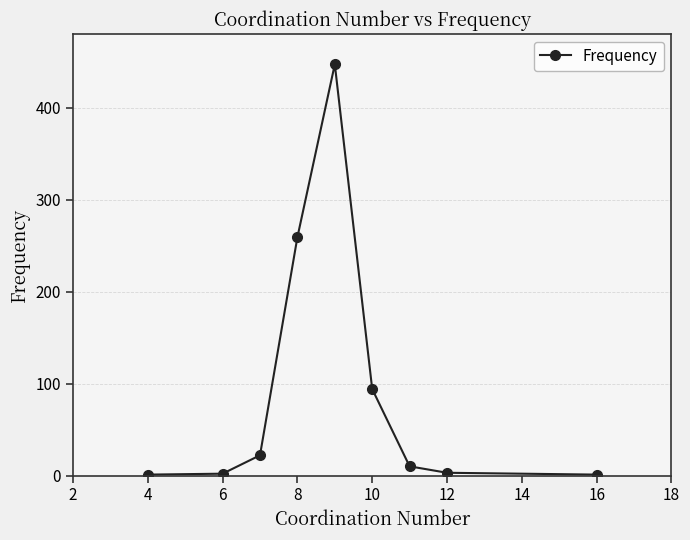

What is the greatest value displayed?

447